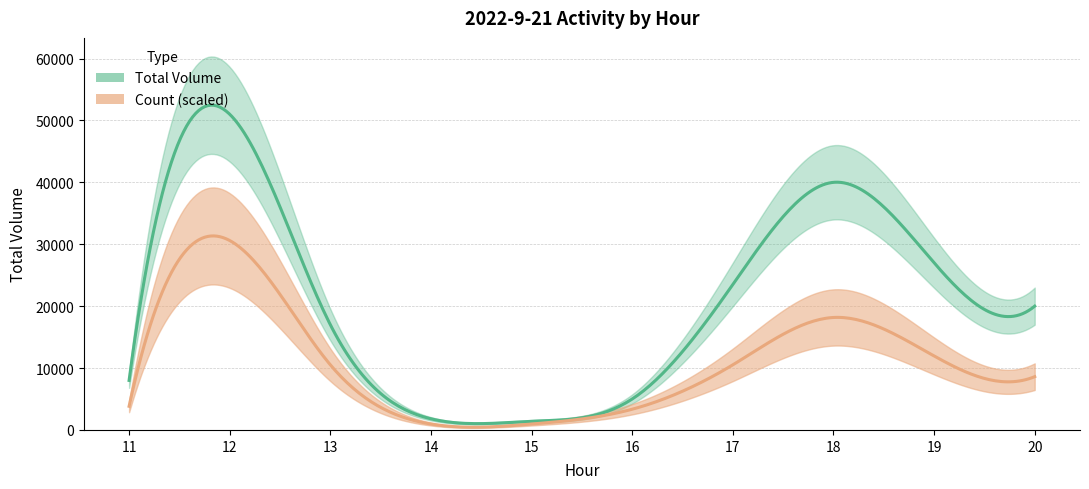

Where is Count nearest to the value 33?

18